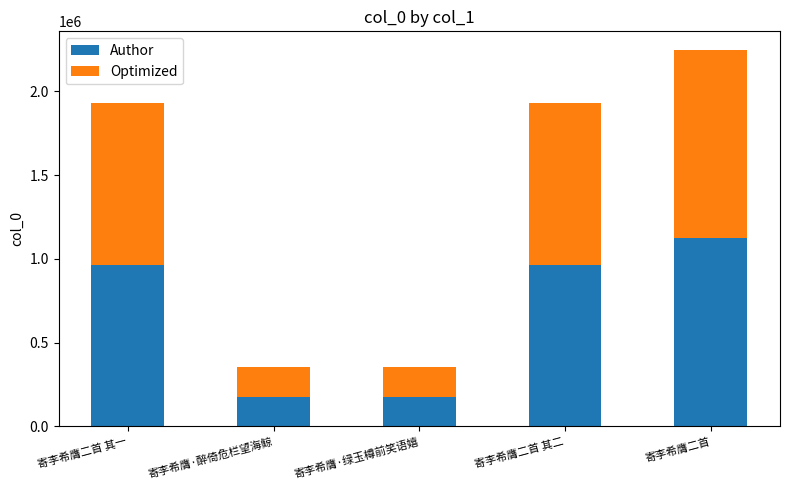

Count the number of categories in the chart.

5